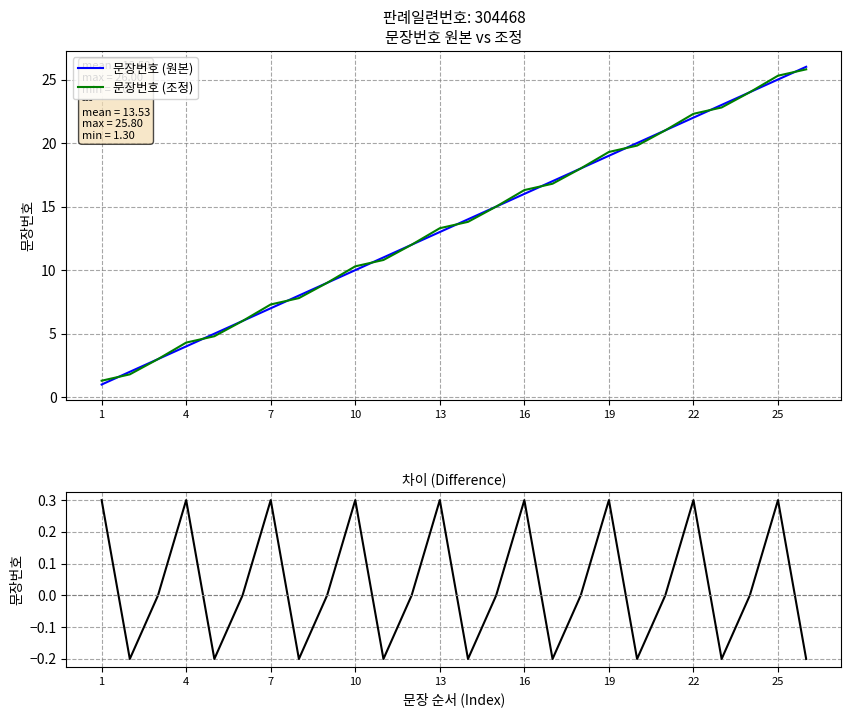

True or false: 문장번호 (원본) and 차이 (조정 - 원본) cross at least once.

False